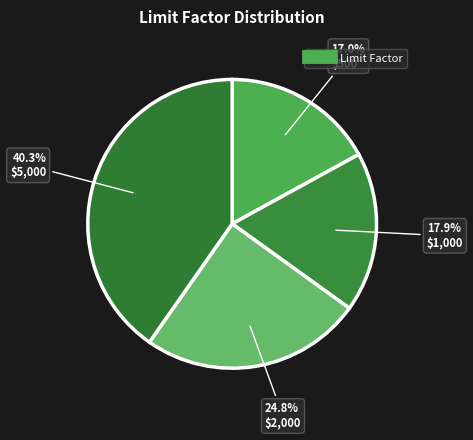

Rank the categories by value from lowest to highest.

$500, $1,000, $2,000, $5,000